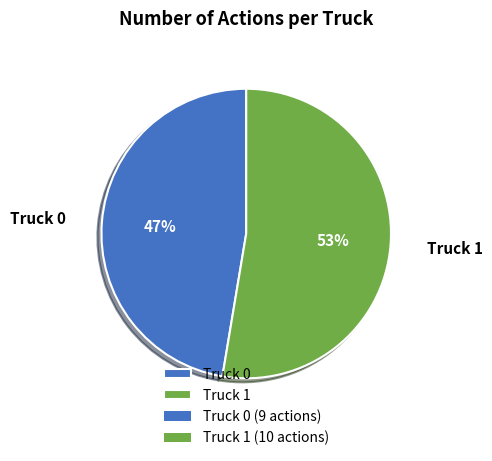

Which slice is the smallest?

Truck 0